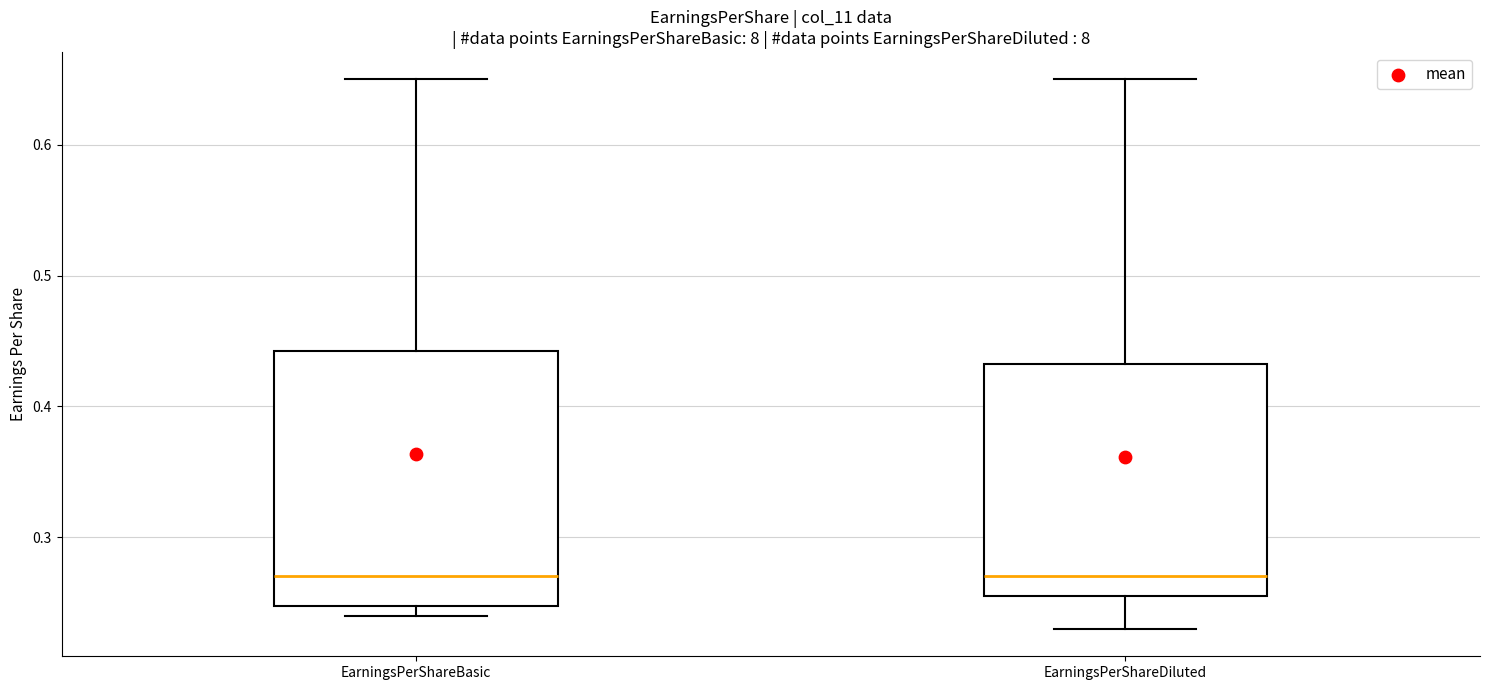

Comparing the boxes themselves (not the whiskers), which one is the tallest?

EarningsPerShareBasic